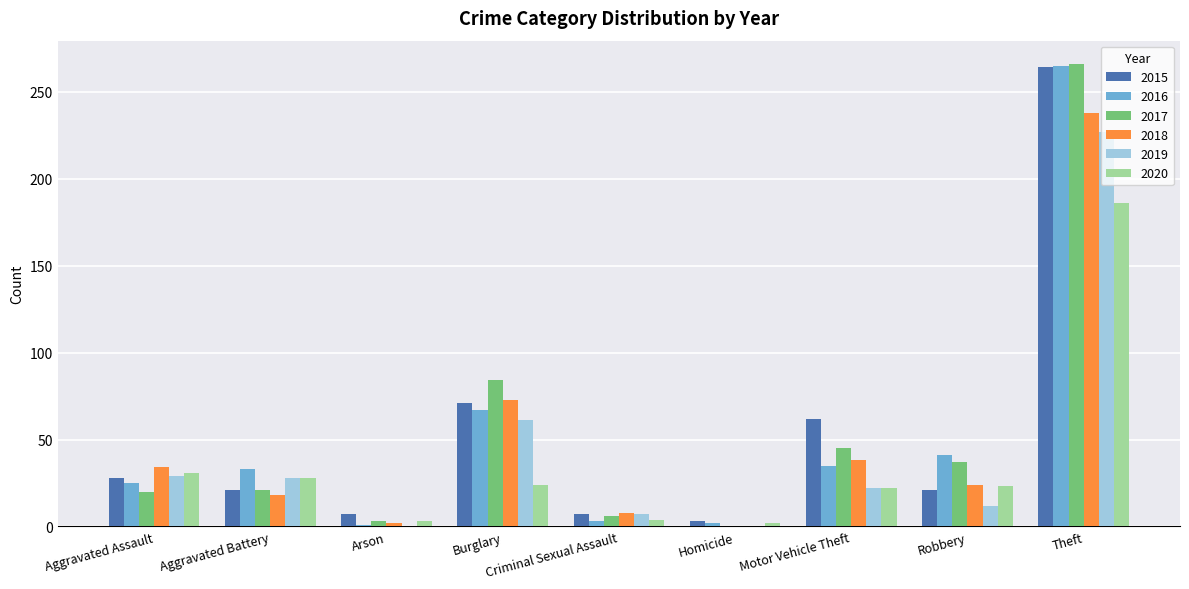

Which series changed the most between Burglary and Robbery?

2015